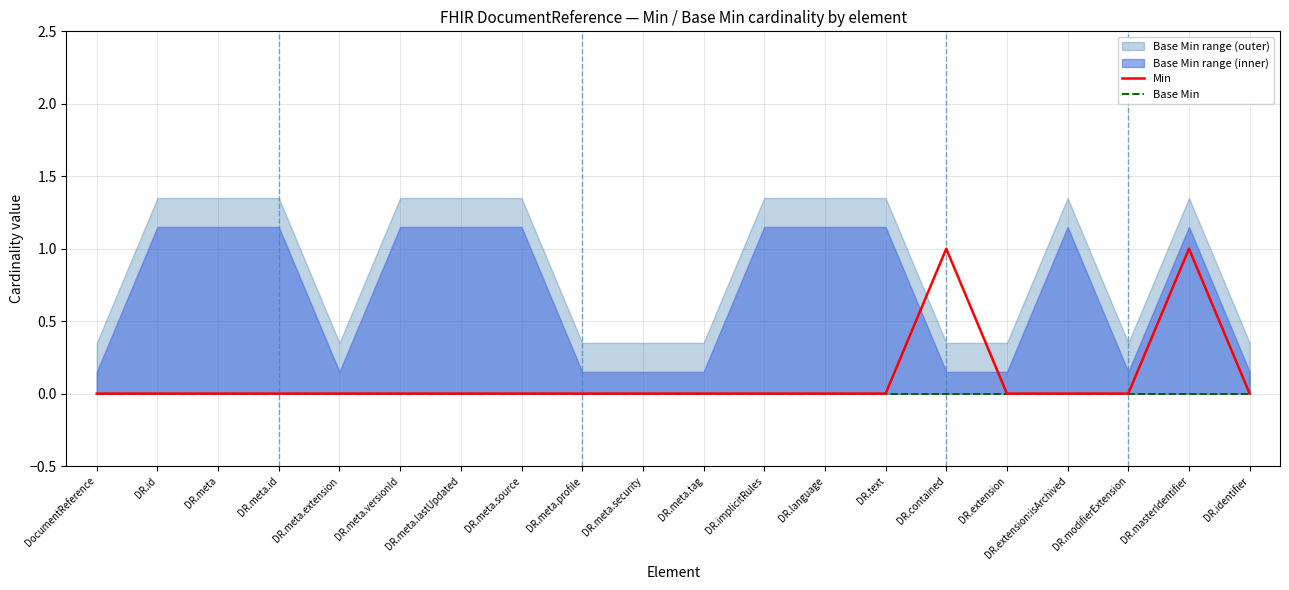

What is the maximum value shown in the chart?

1